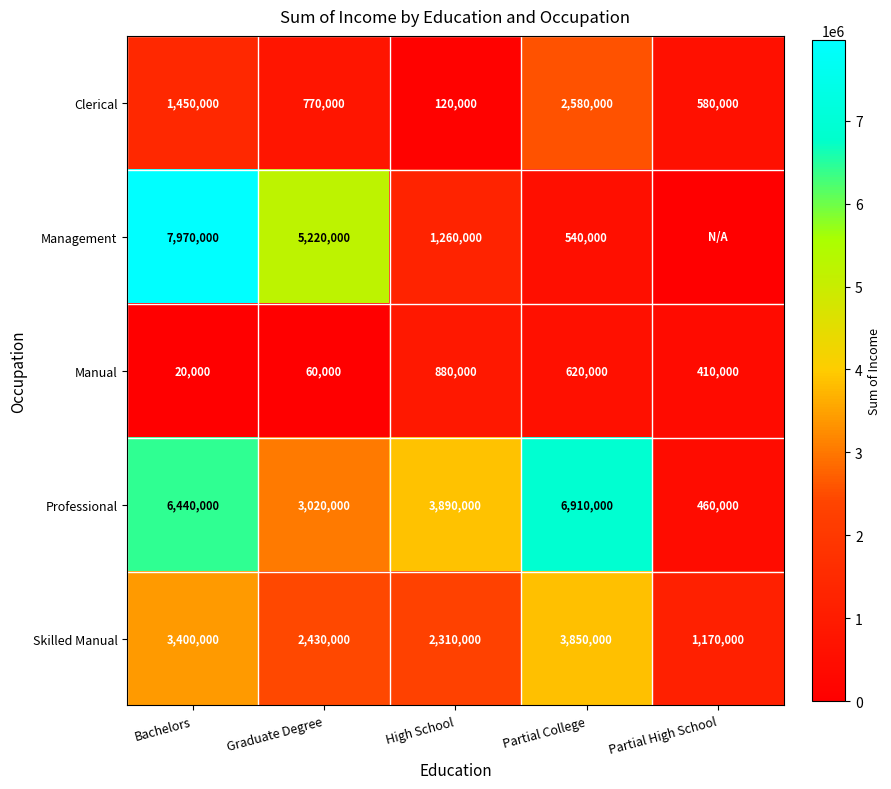

What is the sum of all Professional values?

20720000